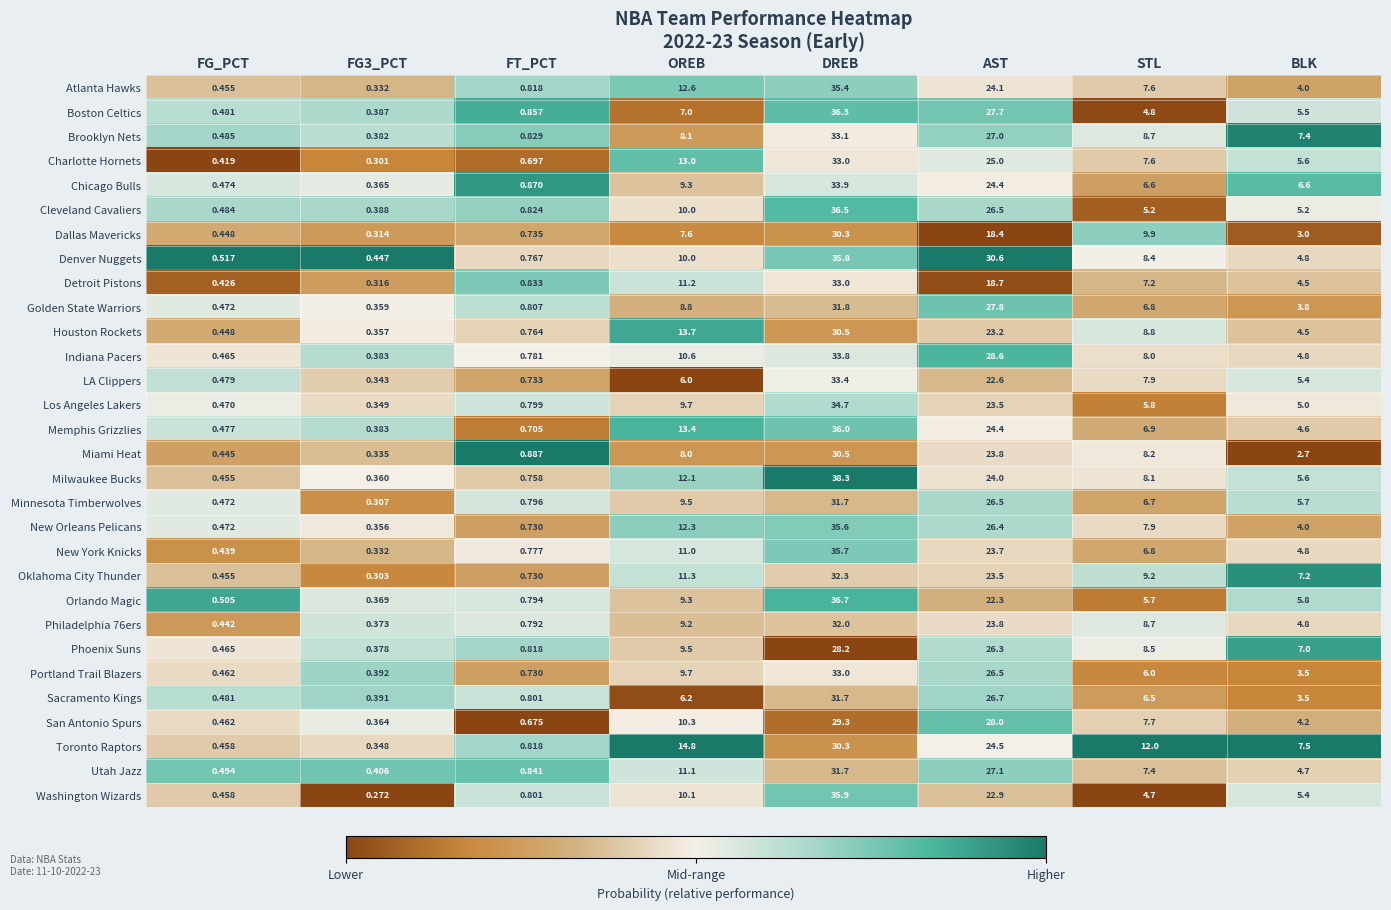

What is the difference between the highest and lowest values at BLK?

4.8